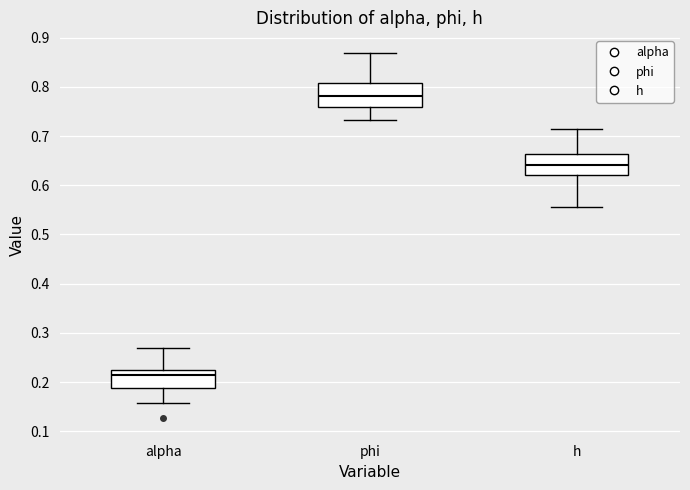

Reading left to right, transcribe this box plot: for each box, give where its median line is, the range the box spans, and where its two whiskers end, as read against the y-axis. The values are not printed on the chart, so give them approximately, as read against the axis.

alpha: median 0.21, box 0.19 to 0.22, whiskers 0.16 to 0.27
phi: median 0.78, box 0.76 to 0.81, whiskers 0.73 to 0.87
h: median 0.64, box 0.62 to 0.66, whiskers 0.56 to 0.72